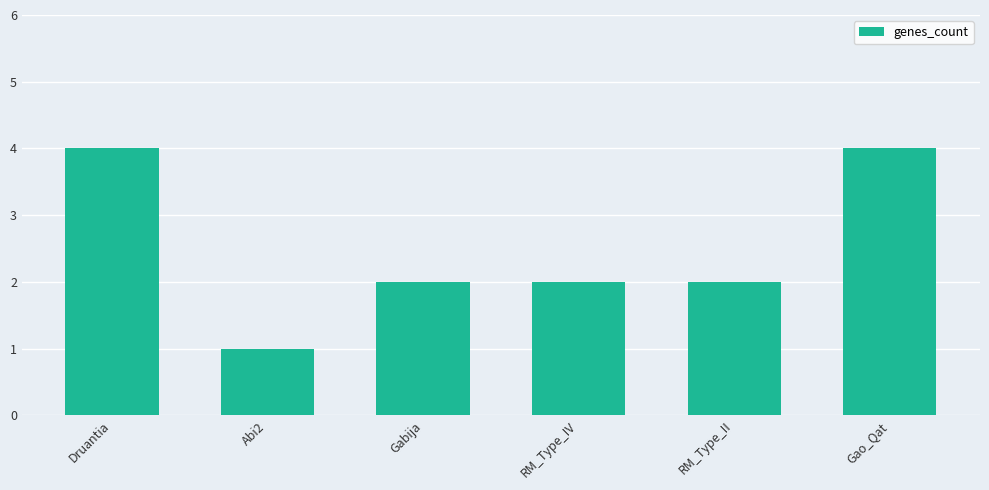

What is the greatest value displayed?

4